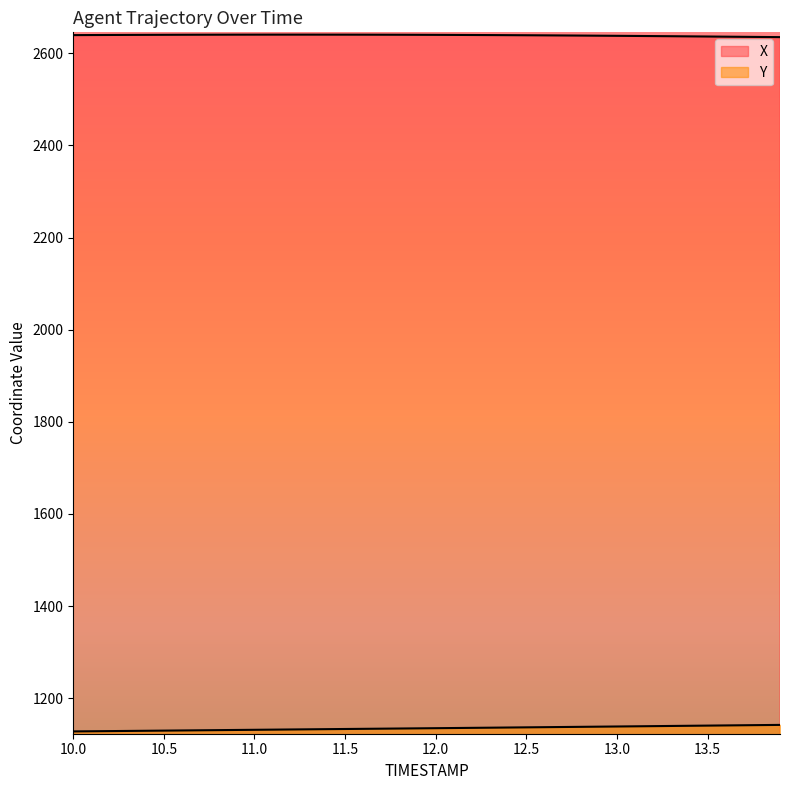

Is the value of Y at 11.5 greater than the value of X at 11.5?

No